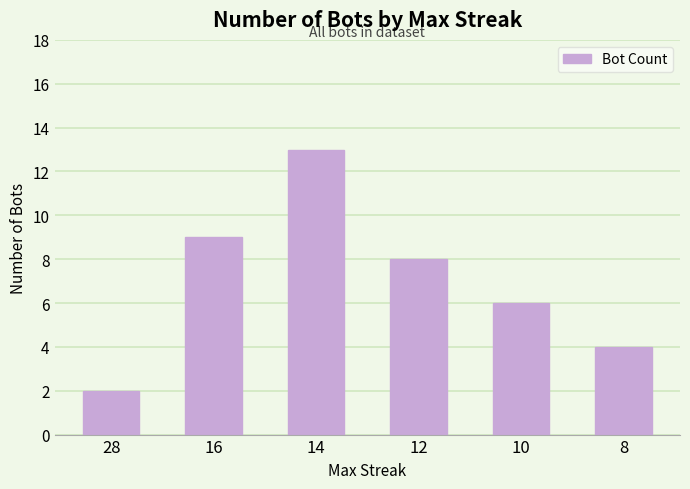

What is the change in value from 16 to 14?

+4